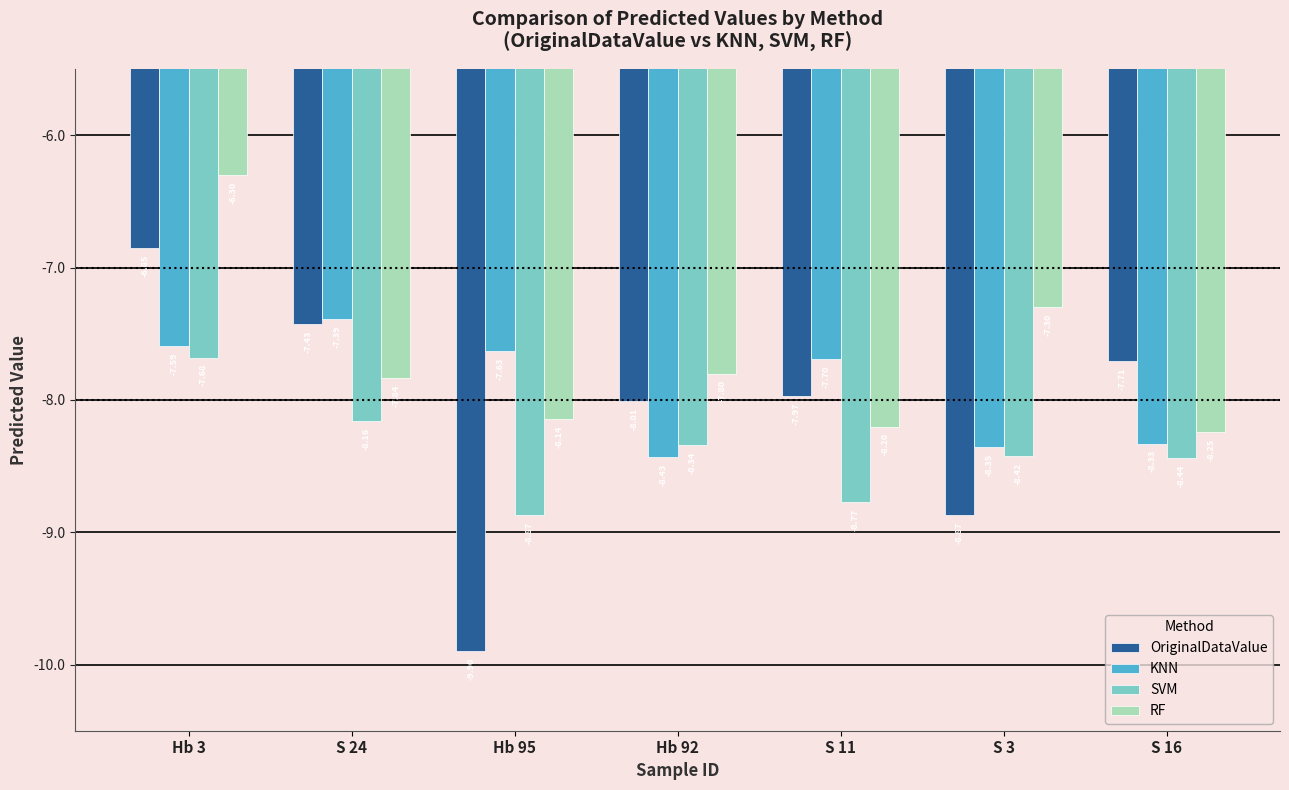

How many data points in OriginalDataValue are above -7?

1